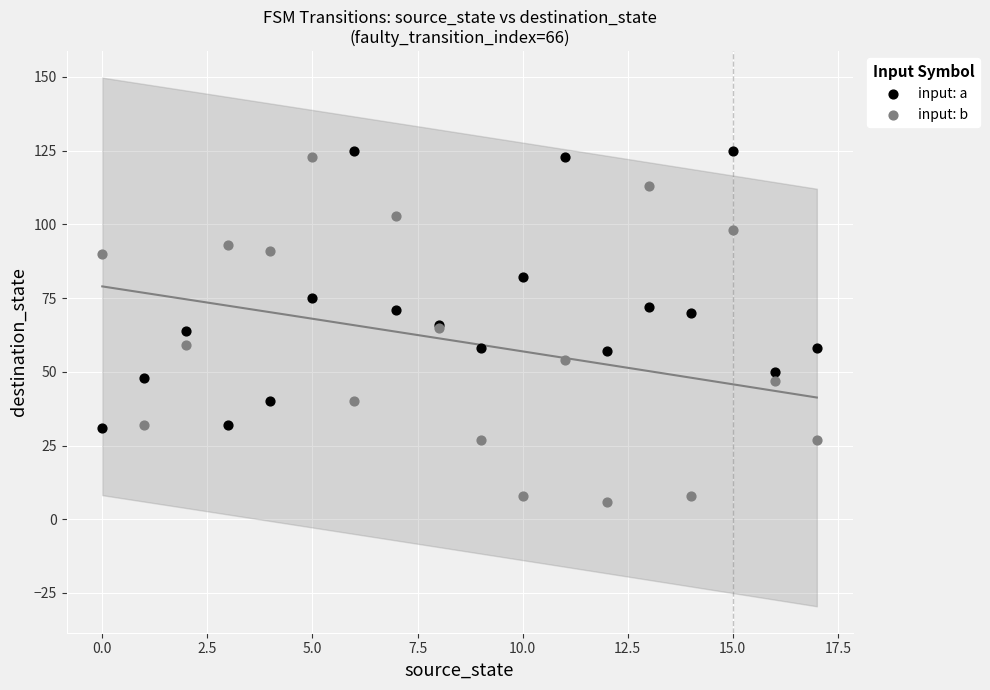

Which series contains the lowest Y value?

input: b